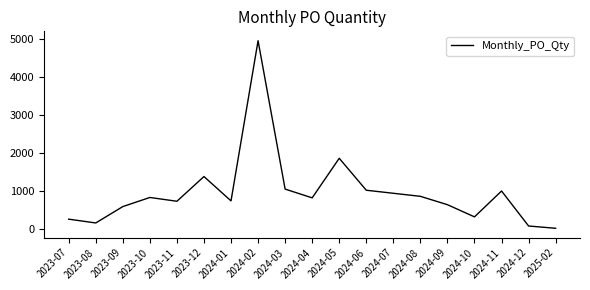

Is it true that the value at 2024-08 is 860?

True